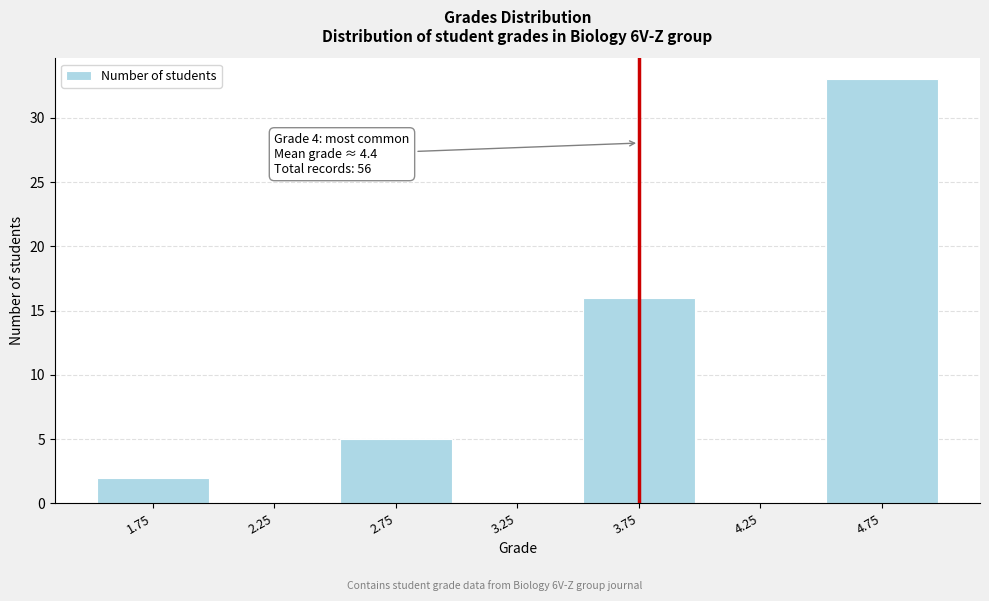

Reading left to right, transcribe all the data shown in this chart.

1.75=2	2.25=0	2.75=5	3.25=0	3.75=16	4.25=0	4.75=33